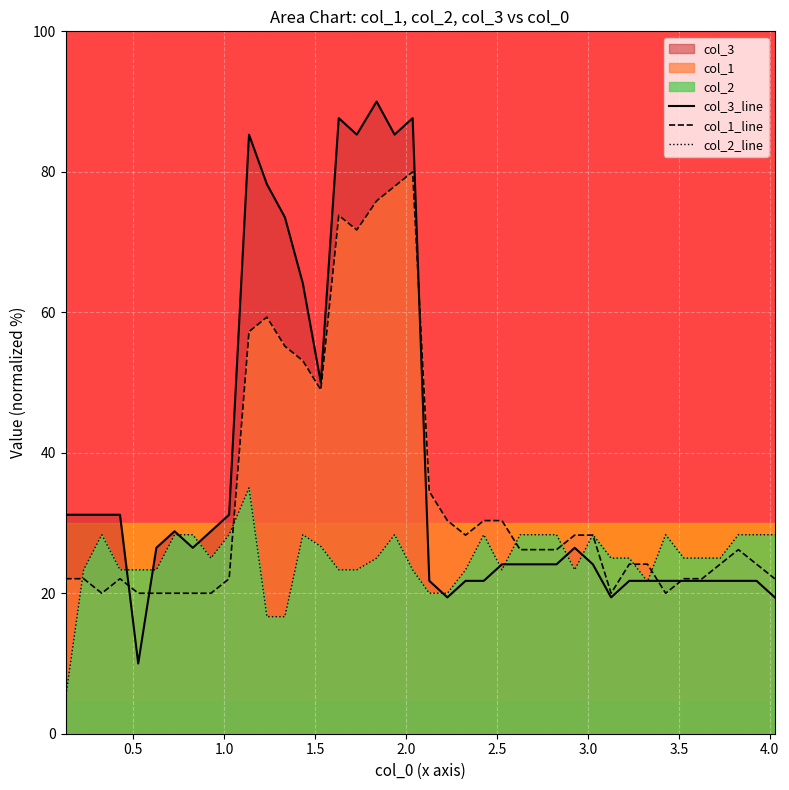

What is the maximum value for col_1_line?

80.0